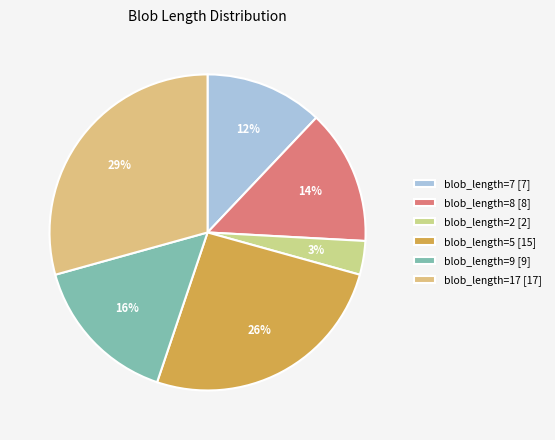

Count the number of slices in the pie.

6